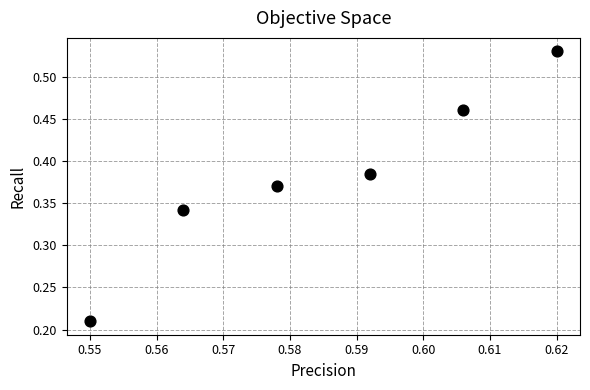

What is the average X value?

0.6